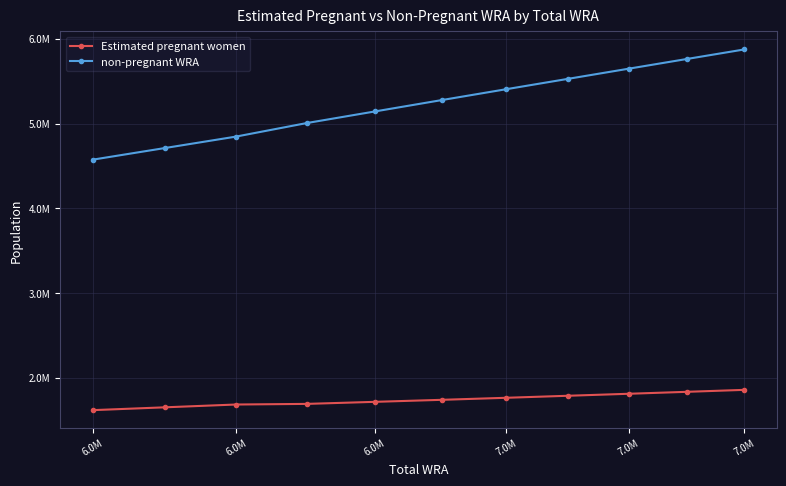

Reading left to right, transcribe all the data shown in this chart.

Estimated pregnant women: 1616952.5	1650656.5	1683450.9	1690856.0	1714977.3	1738957.0	1763003.4	1786789.0	1810265.5	1833488.4	1856341.5
non-pregnant WRA: 4573047.5	4711343.5	4845549.1	5005144.0	5142022.7	5277043.0	5404996.6	5527211.0	5646734.5	5762511.6	5873658.5